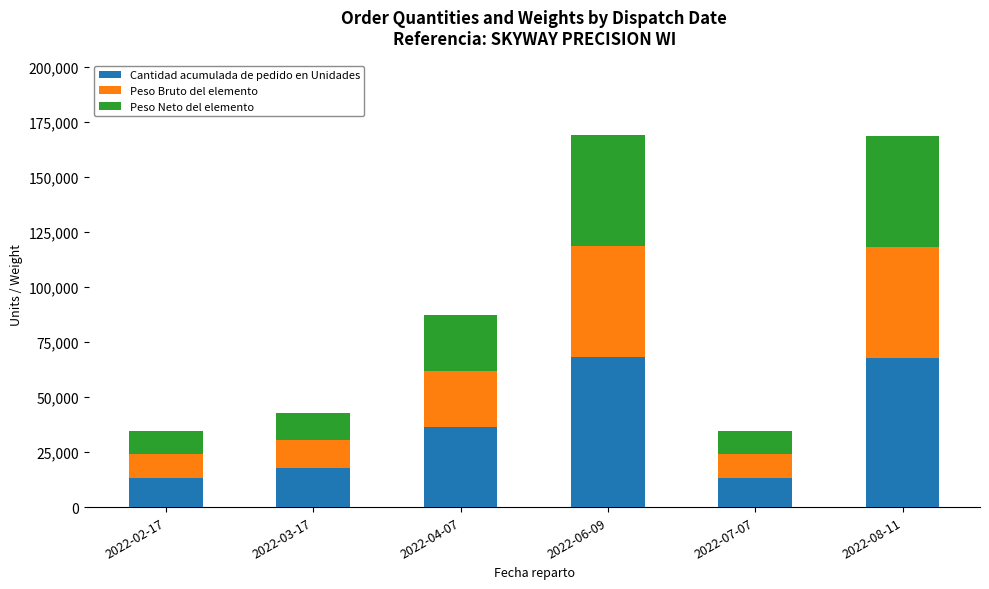

What is the maximum value for Cantidad acumulada de pedido en Unidades?

68100.0